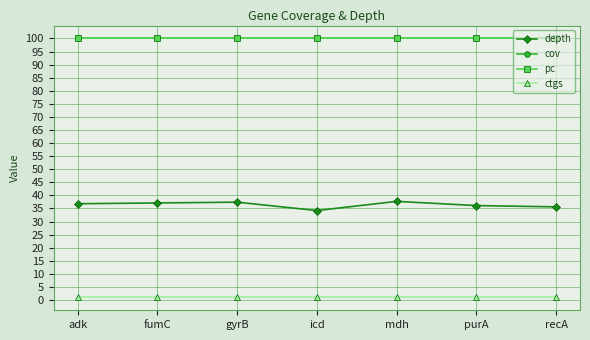

Is it true that depth equals 34.2 at icd?

True